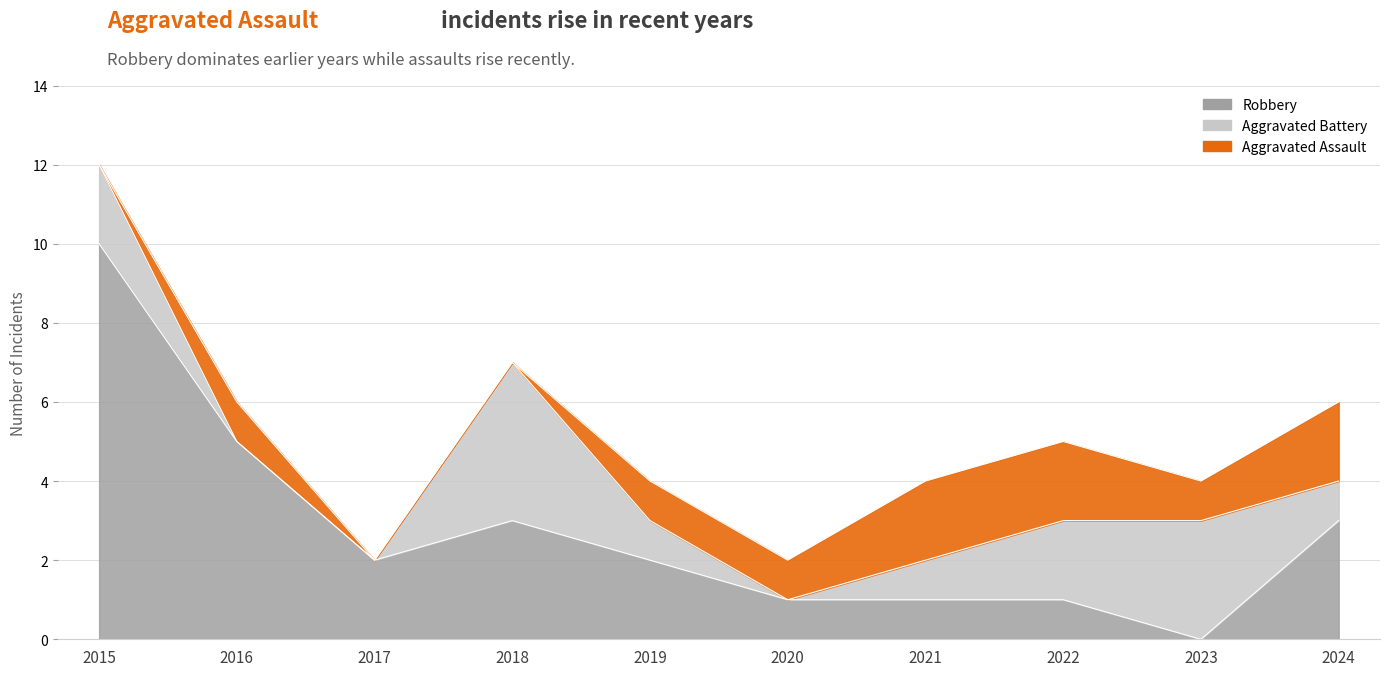

Reading right to left, extract all data points from this chart.

Robbery: 2024=3	2023=0	2022=1	2021=1	2020=1	2019=2	2018=3	2017=2	2016=5	2015=10
Aggravated Assault: 2024=2	2023=1	2022=2	2021=2	2020=1	2019=1	2018=0	2017=0	2016=1	2015=0
Aggravated Battery: 2024=1	2023=3	2022=2	2021=1	2020=0	2019=1	2018=4	2017=0	2016=0	2015=2